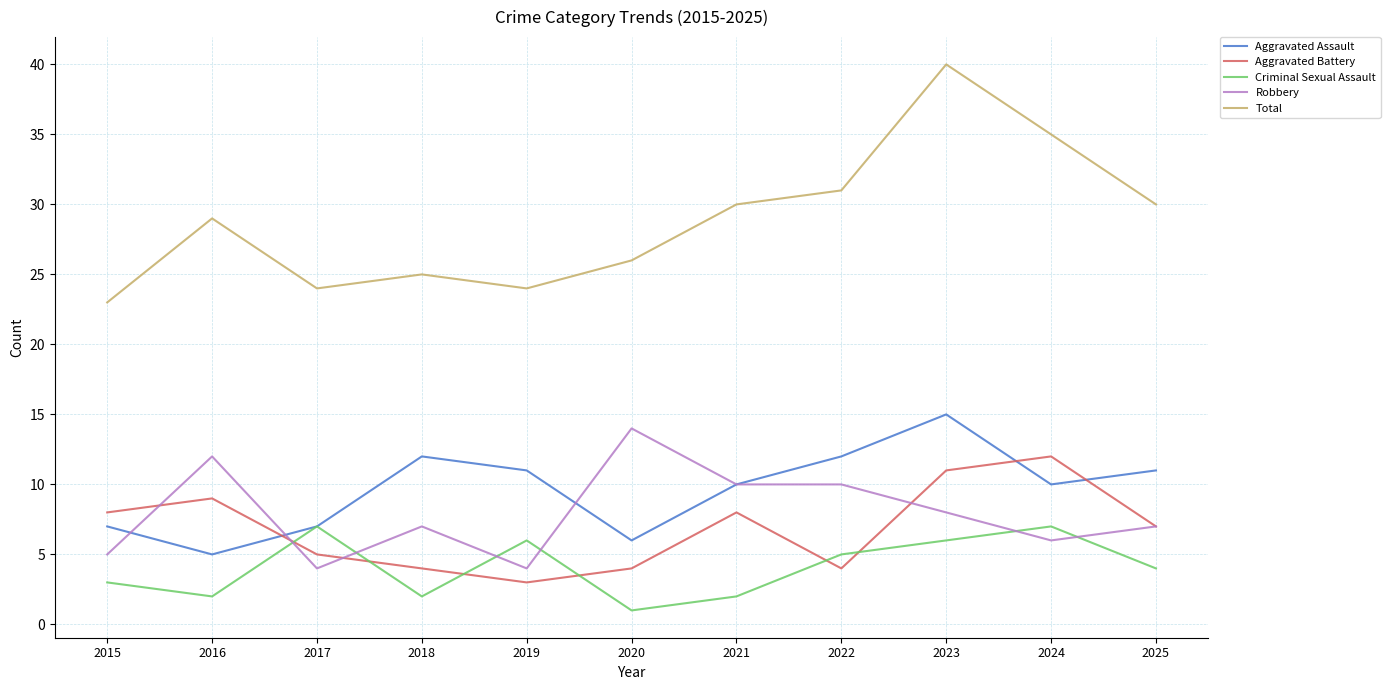

Is it true that Criminal Sexual Assault equals 10 at 2023?

False